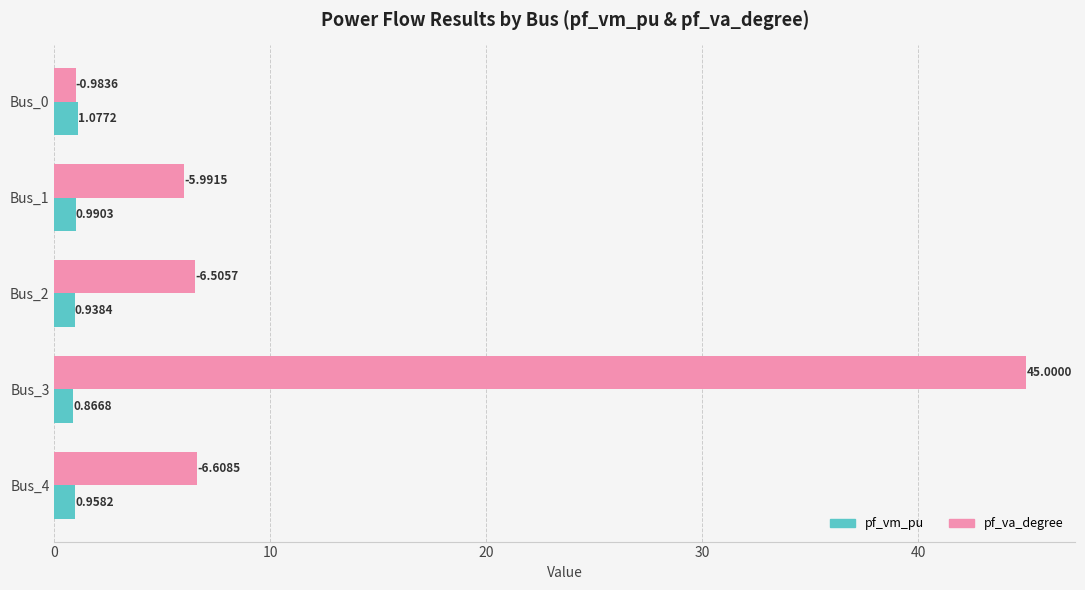

What is the difference between the highest and lowest values at Bus_2?

5.6